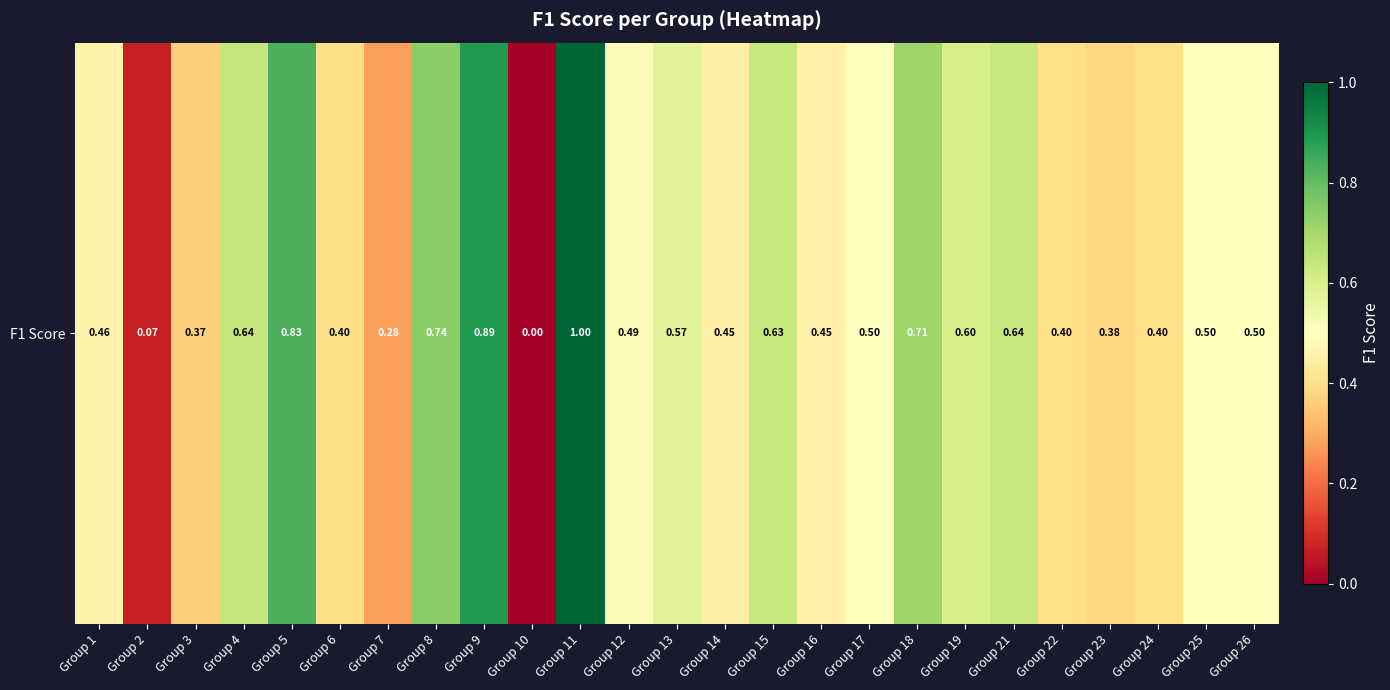

Rank the categories by value from lowest to highest.

Group 10, Group 2, Group 7, Group 3, Group 23, Group 6, Group 22, Group 24, Group 14, Group 16, Group 1, Group 12, Group 26, Group 25, Group 17, Group 13, Group 19, Group 15, Group 21, Group 4, Group 18, Group 8, Group 5, Group 9, Group 11